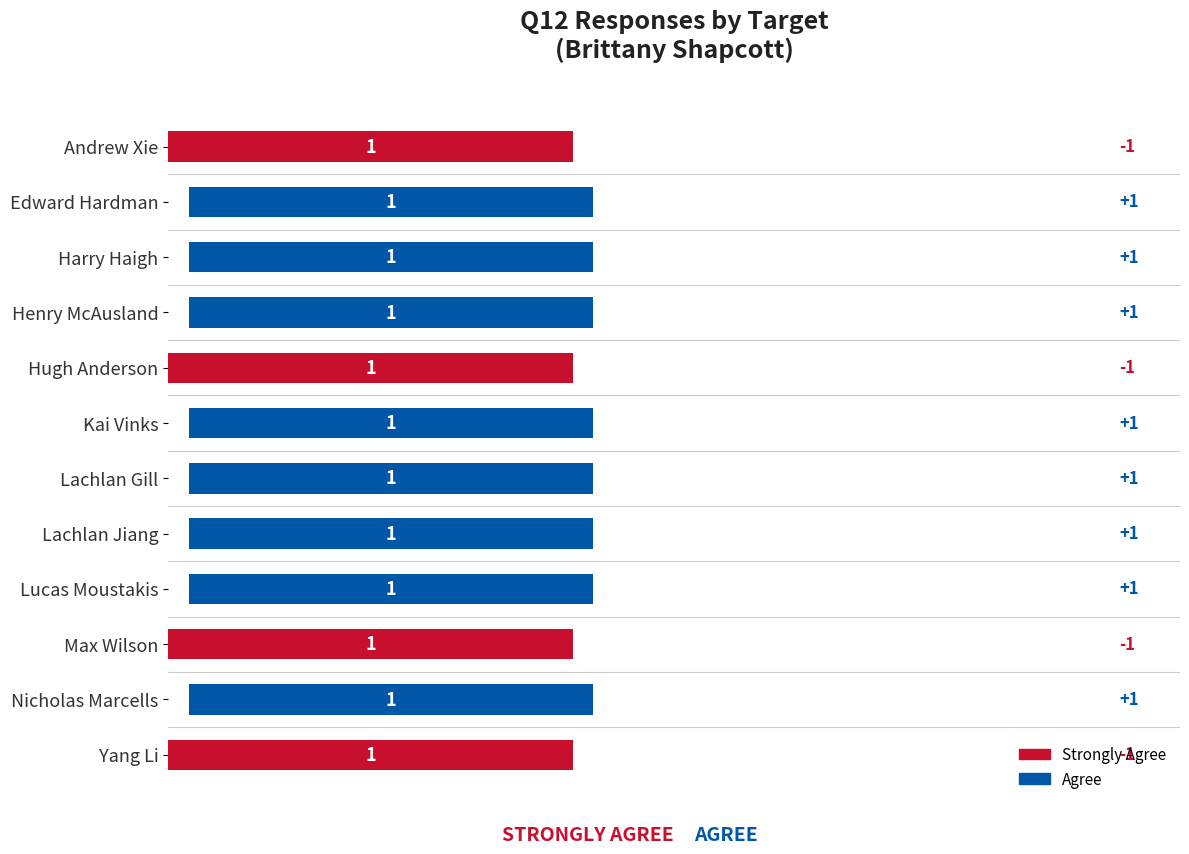

What are all the series names shown in the legend?

Strongly Agree, Agree